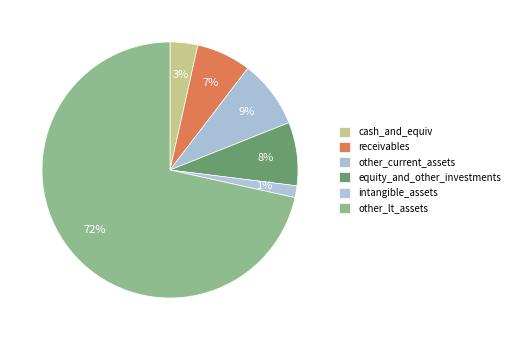

What is the change in value from intangible_assets to other_lt_assets?

+1586627000